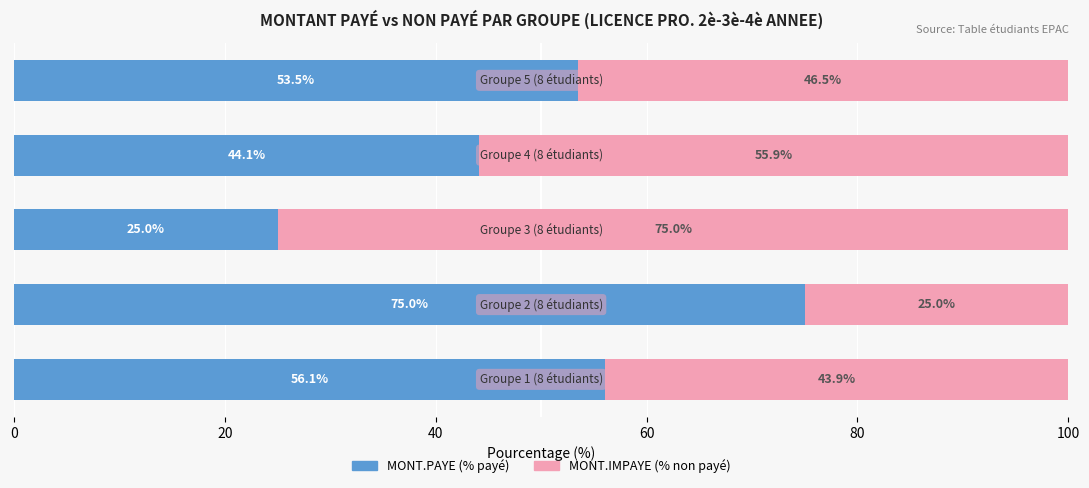

What is the maximum value for MONT.PAYE (% payé)?

75.0